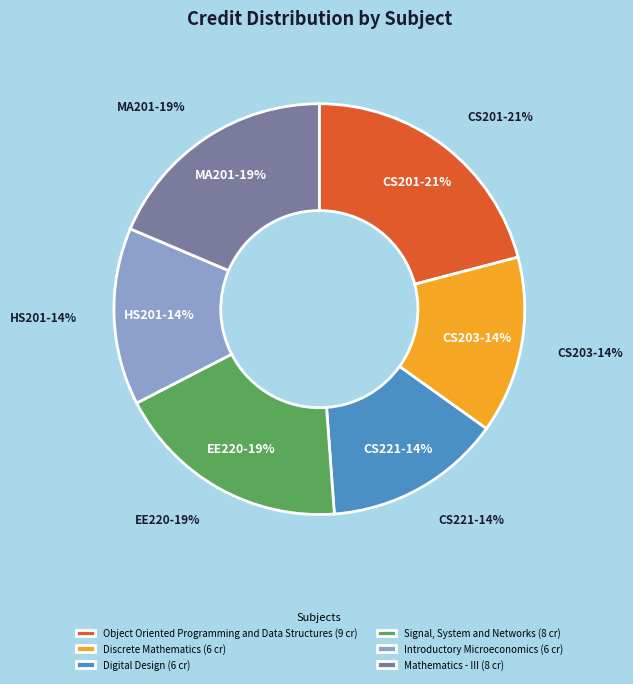

What is the change in value from Digital Design to Signal, System and Networks?

+2